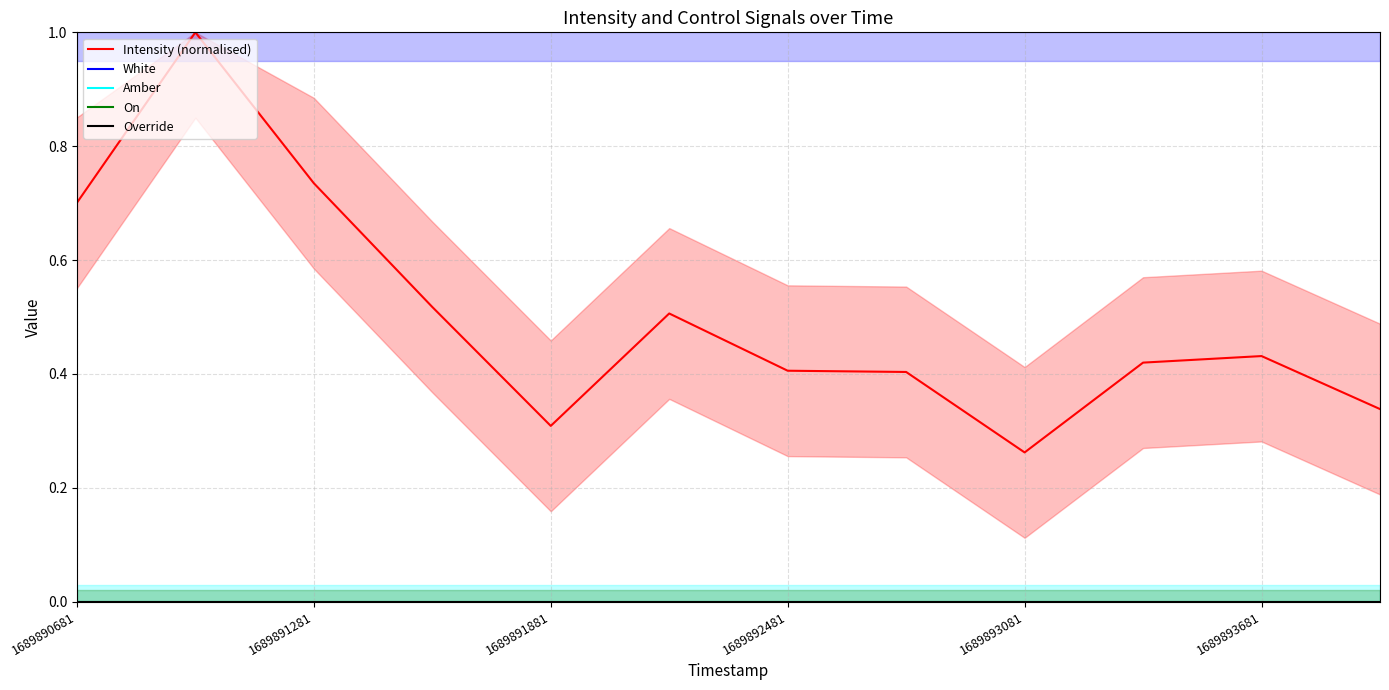

What is the total value across all series at 7?

1.4